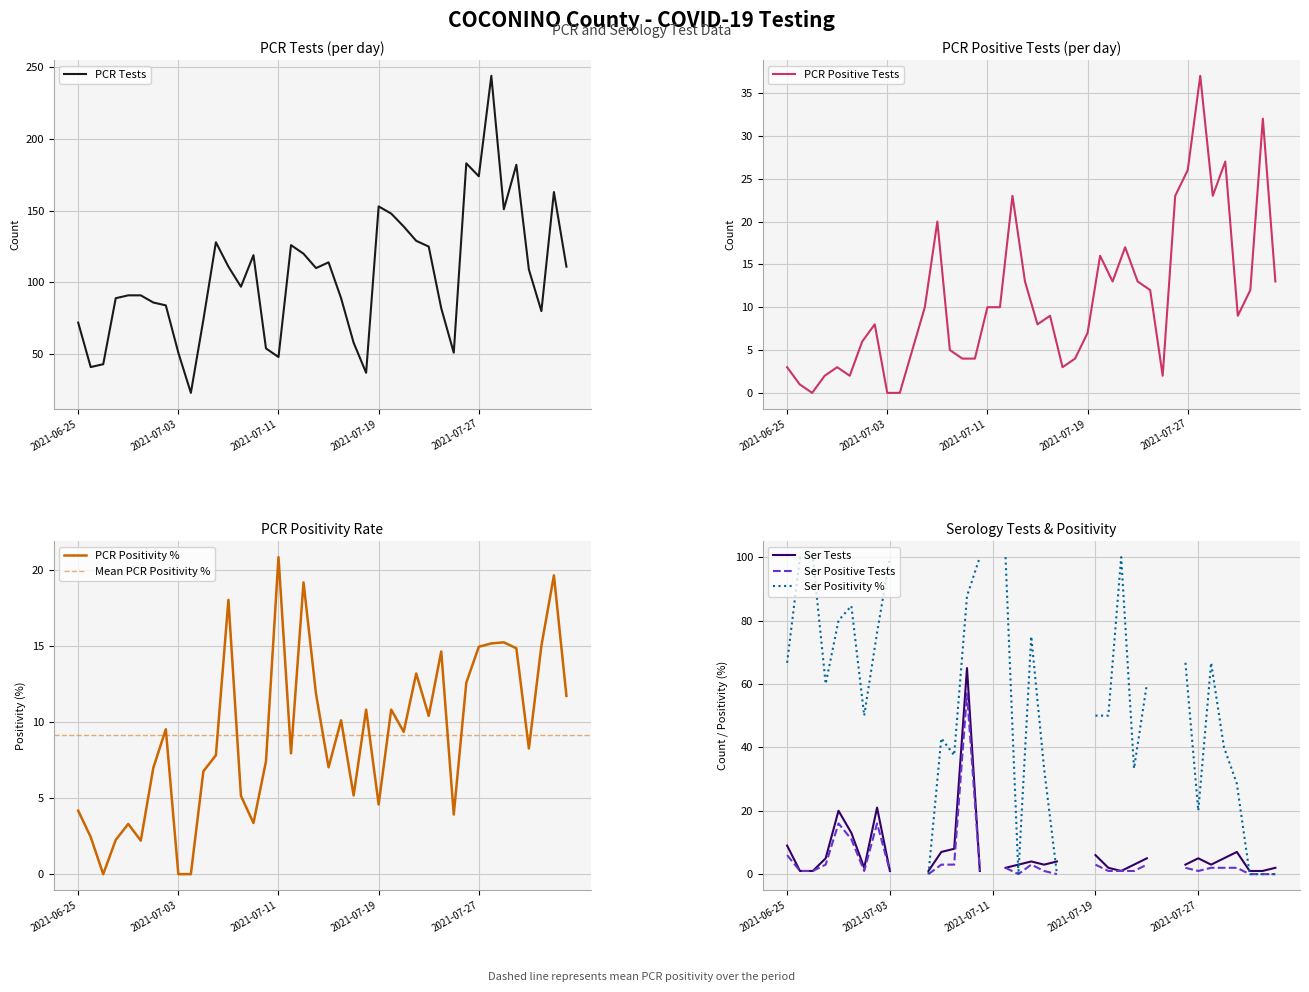

The PCR Tests series shows 210 at 2021-07-19. True or false?

False